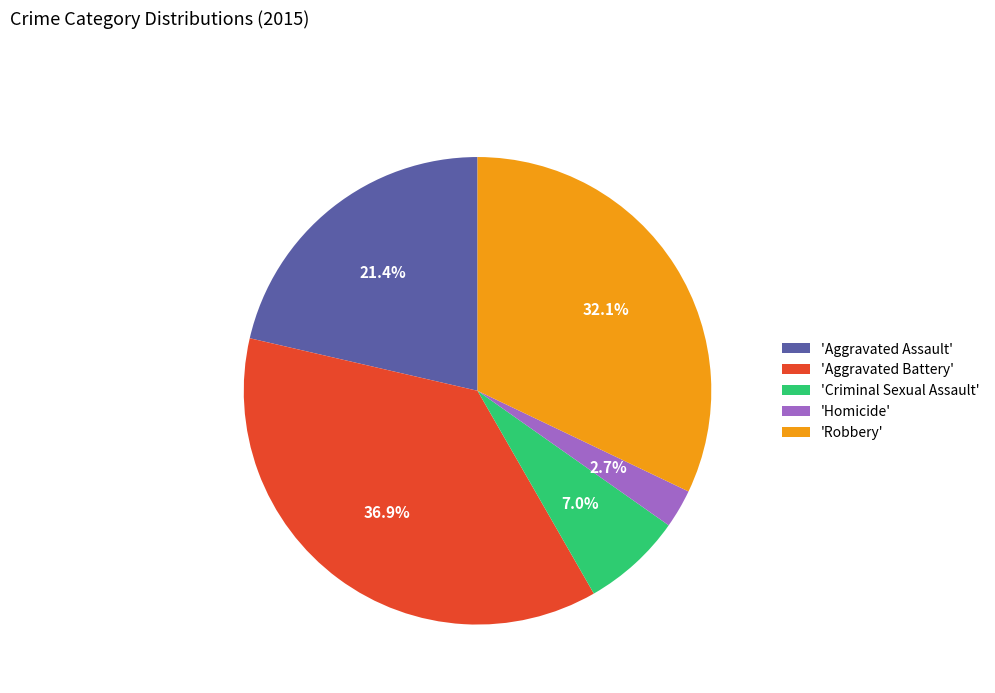

Does any single category account for the majority?

No